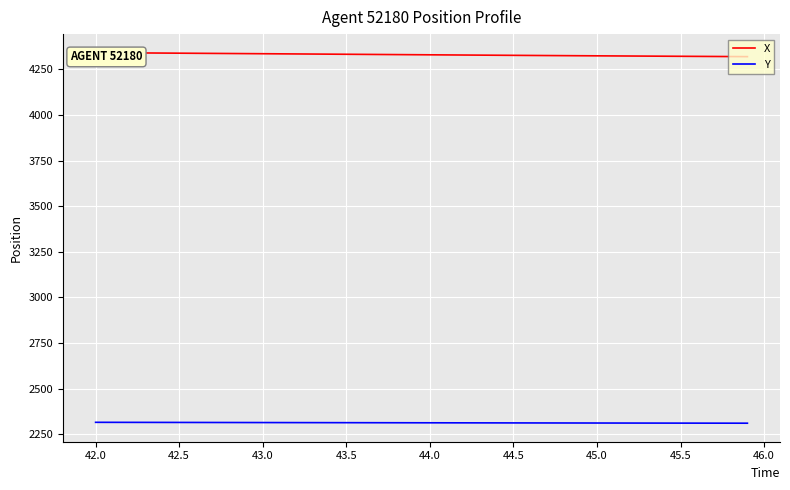

What is the sum of all Y values?

92506.1